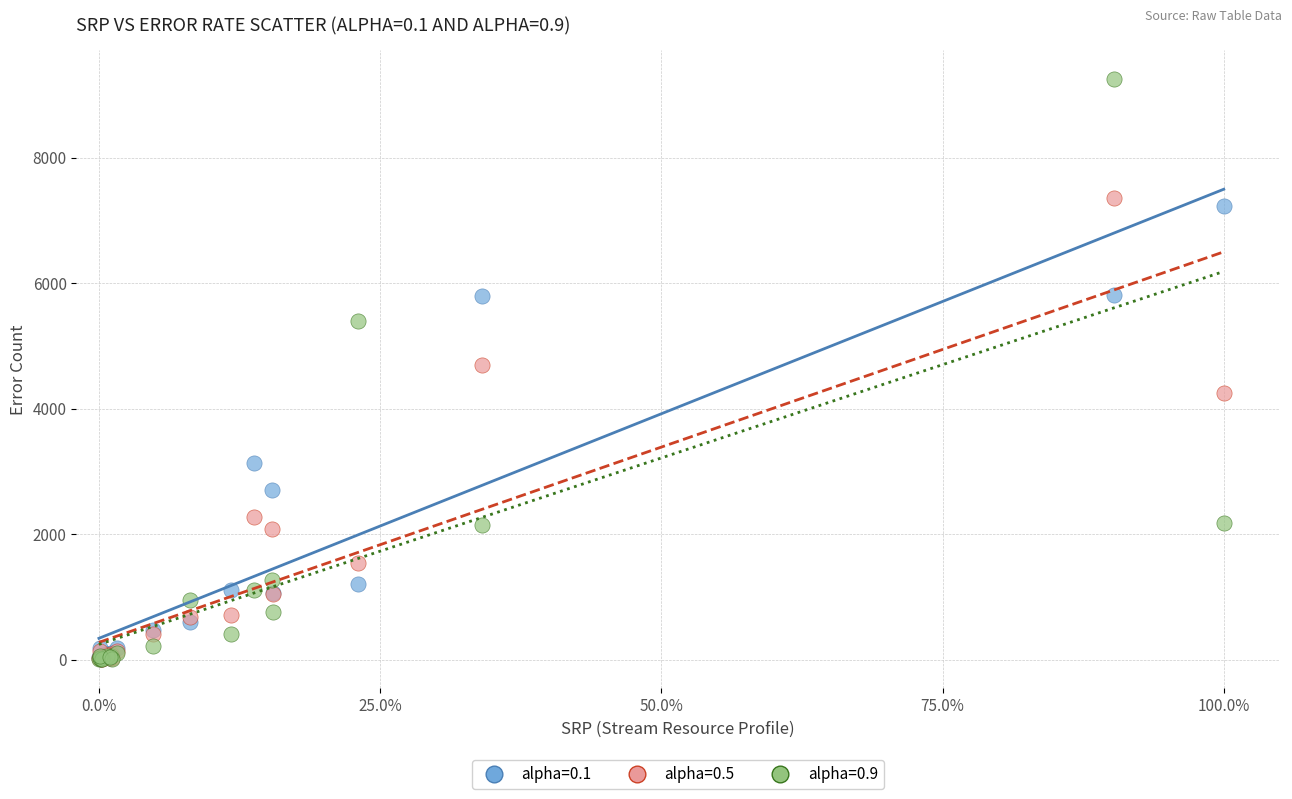

What are all the series names shown in the legend?

alpha=0.1, alpha=0.5, alpha=0.9